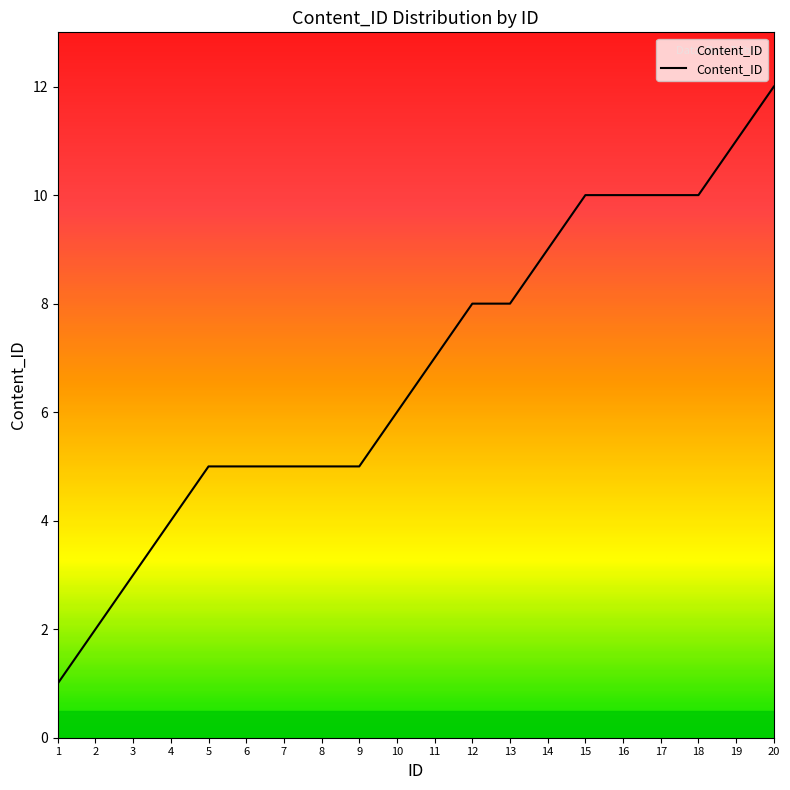

Approximately how many times larger is the value at 18 compared to 14?

1.1